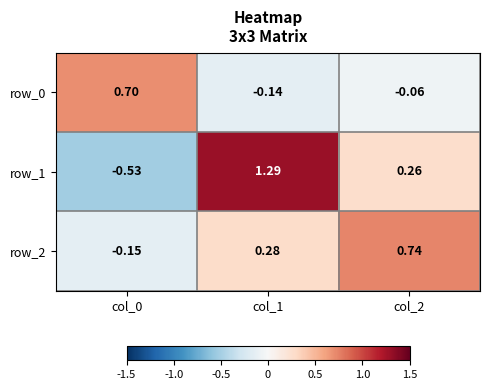

Which category has the lowest value in the row_2 series?

col_0